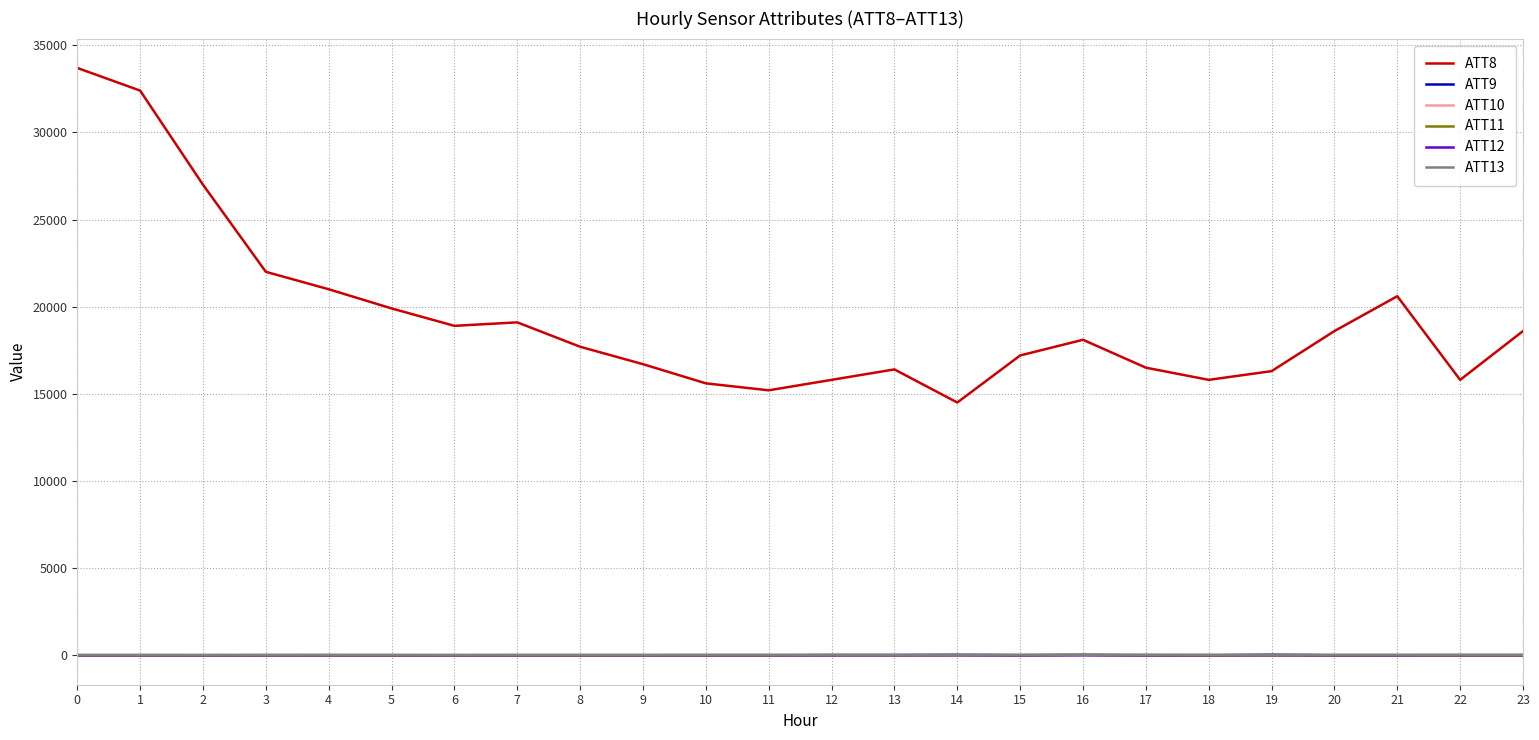

True or false: ATT9 and ATT8 cross at least once.

False